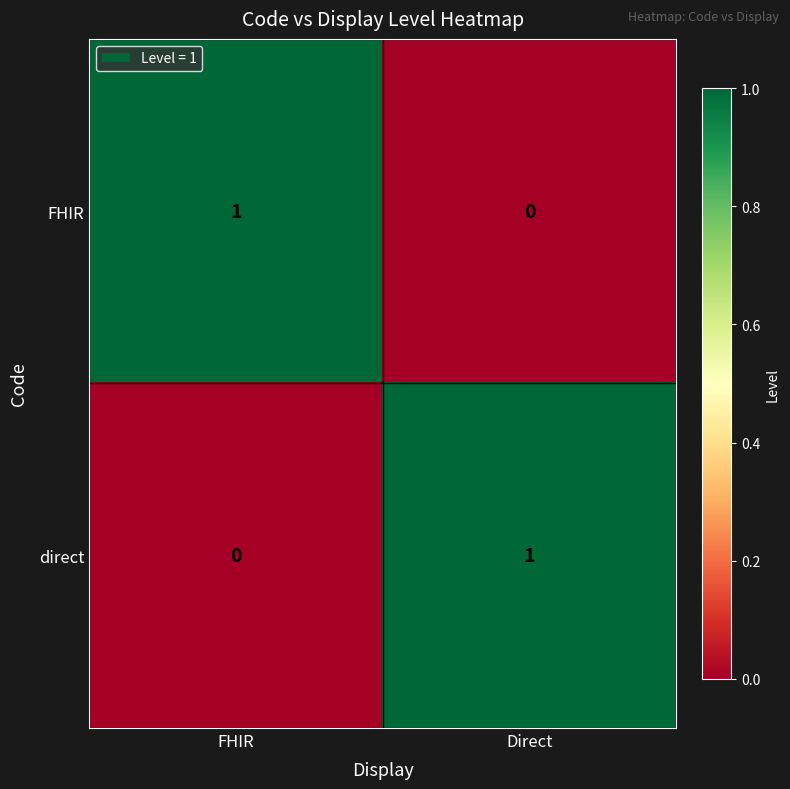

What is the greatest value displayed?

1